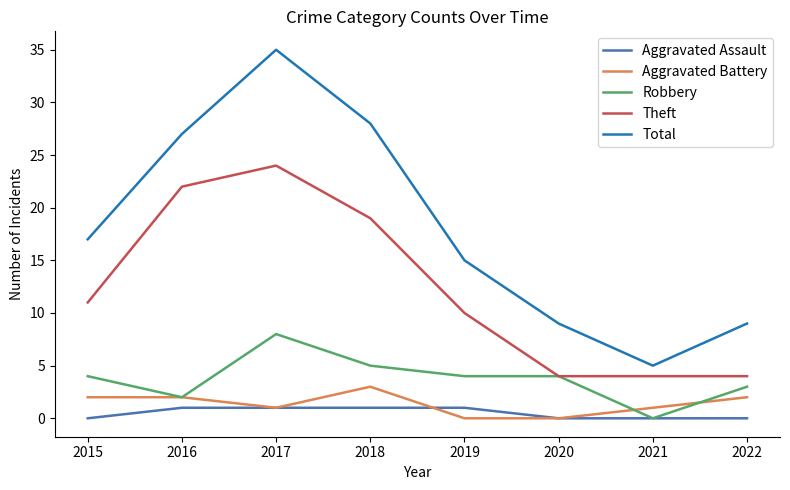

At which label does Robbery reach its peak?

2017